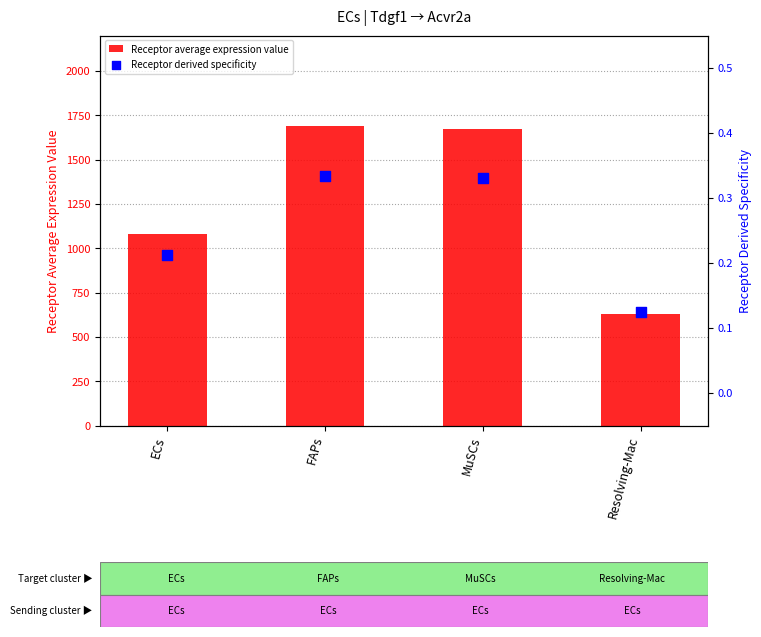

Is the value of Receptor average expression value at ECs greater than the value of Receptor derived specificity at Resolving-Mac?

Yes